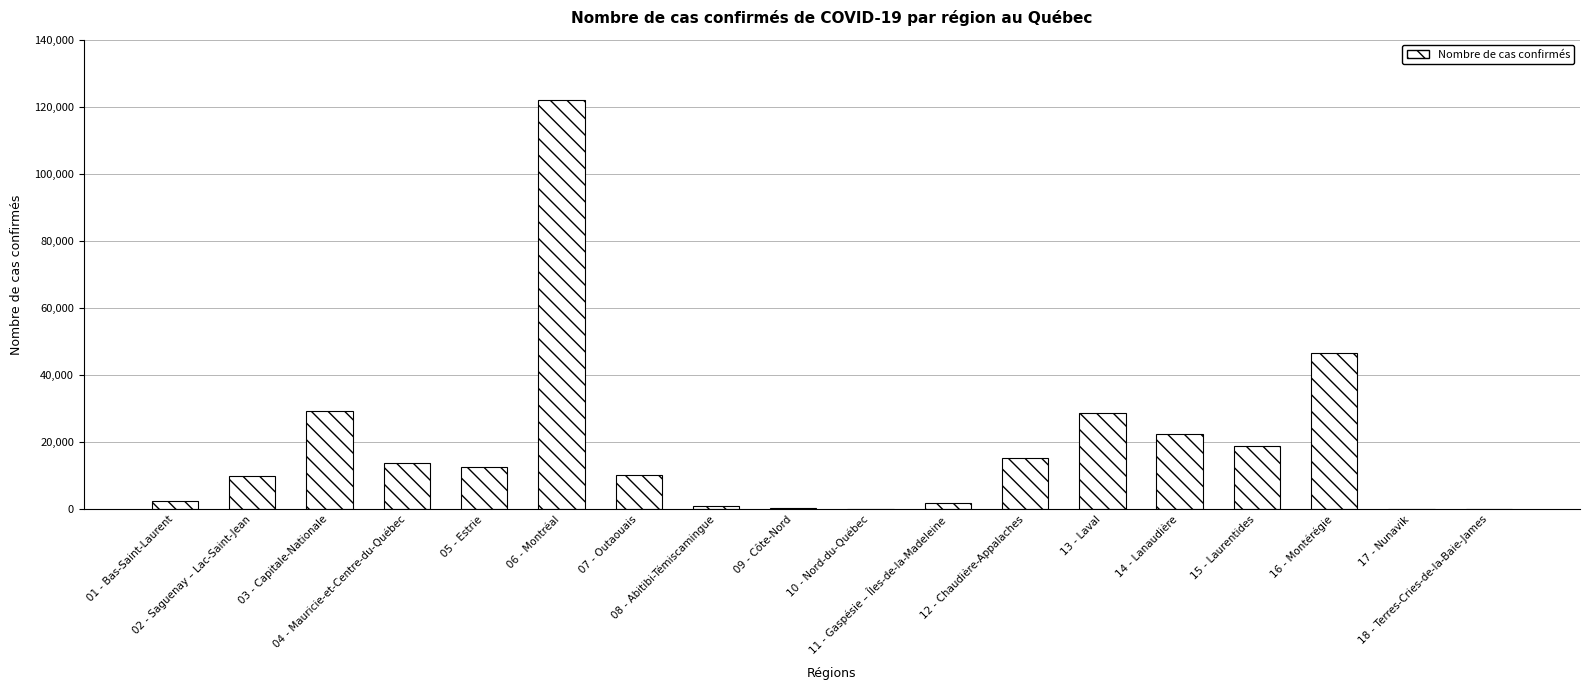

What is the greatest value displayed?

122145